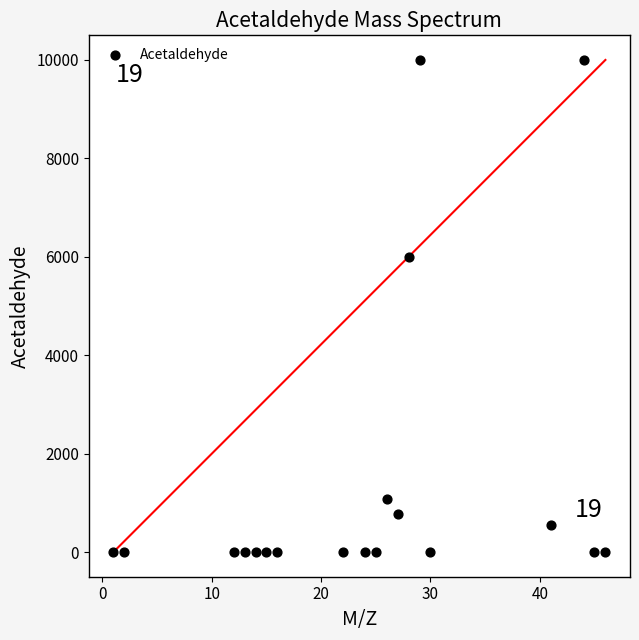

What Y value in the scatter plot is closest to 4999?

6000